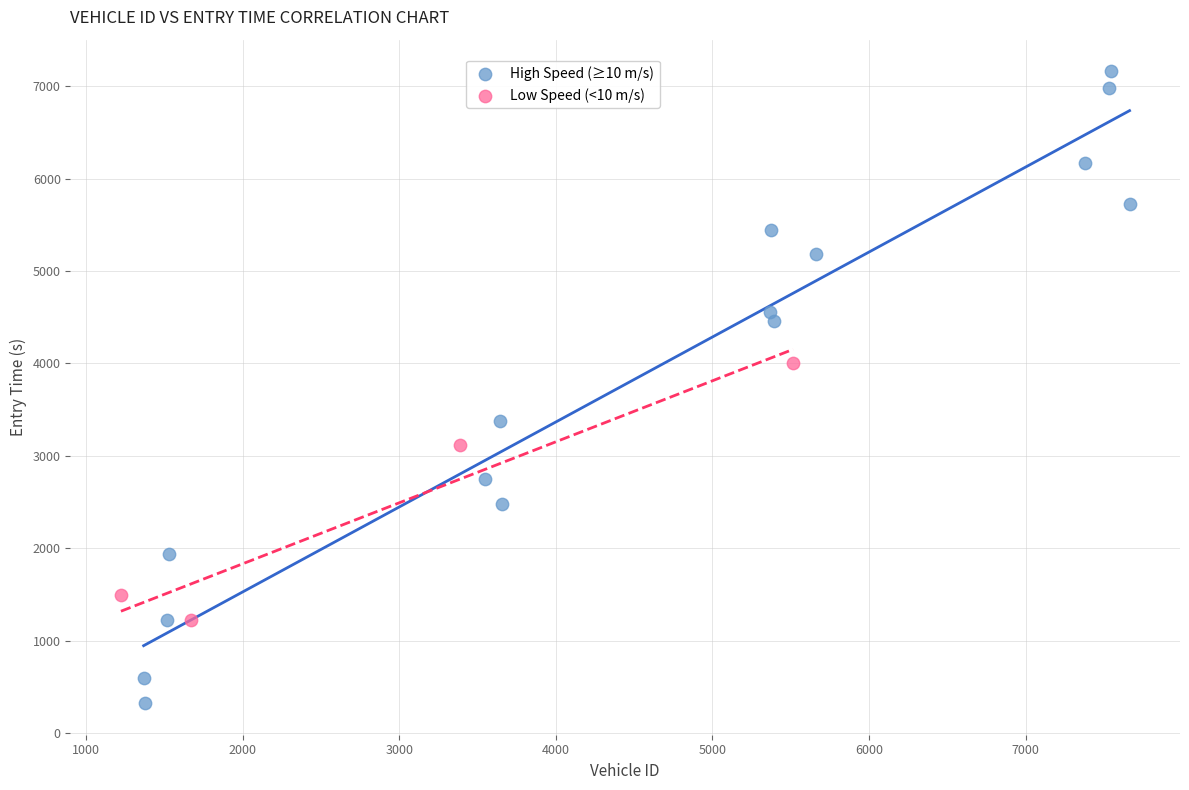

Which series contains the highest Y value?

High Speed (≥10 m/s)